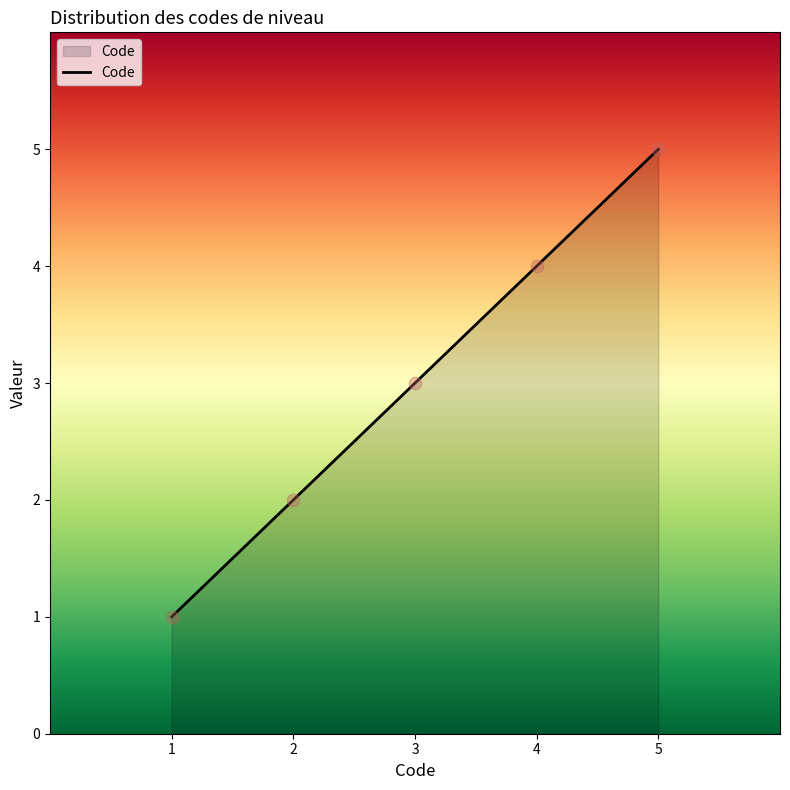

What is the change in value from 2 to 4?

+2